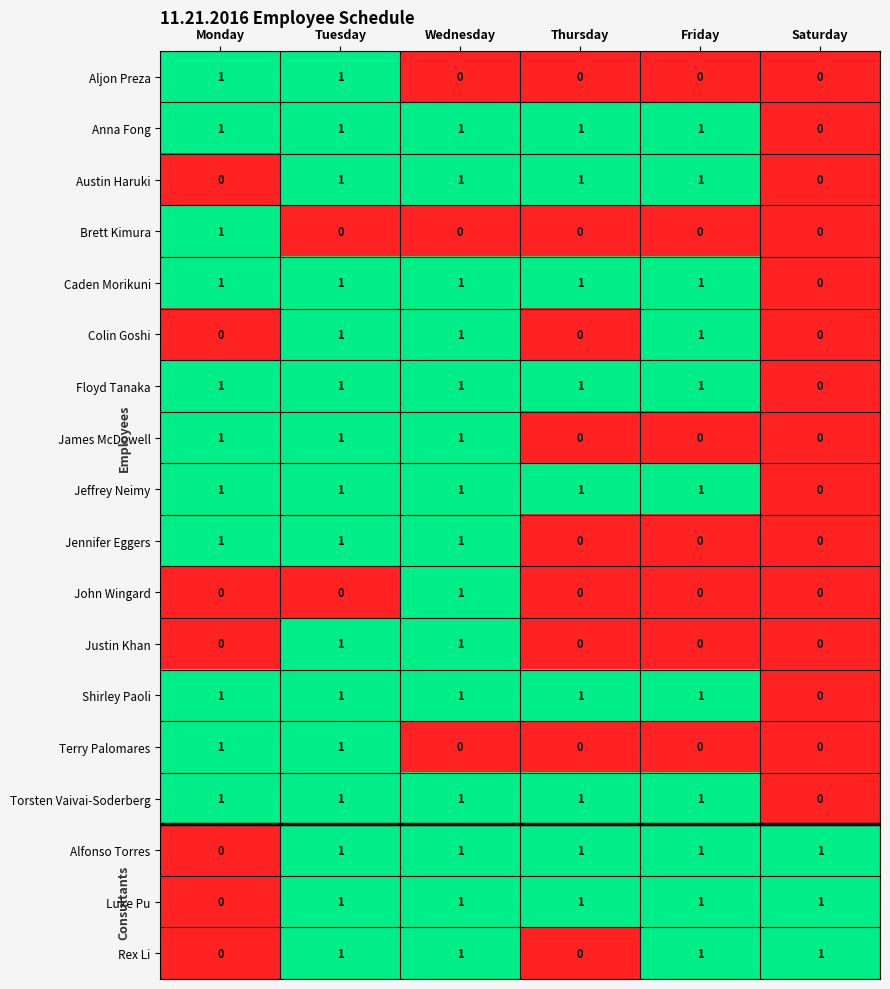

What is the total value across all series at Tuesday?

16